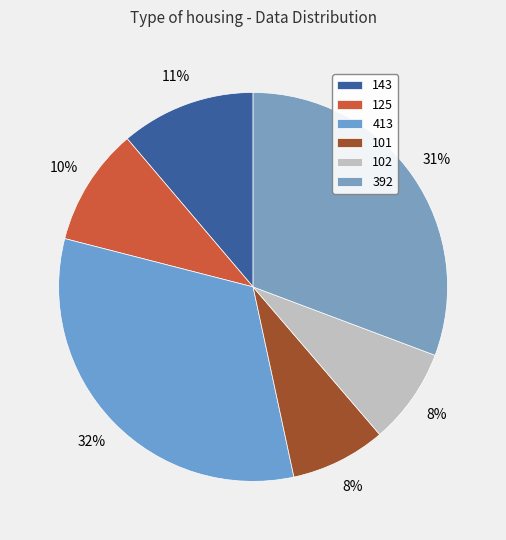

How many slices are in this pie chart?

6